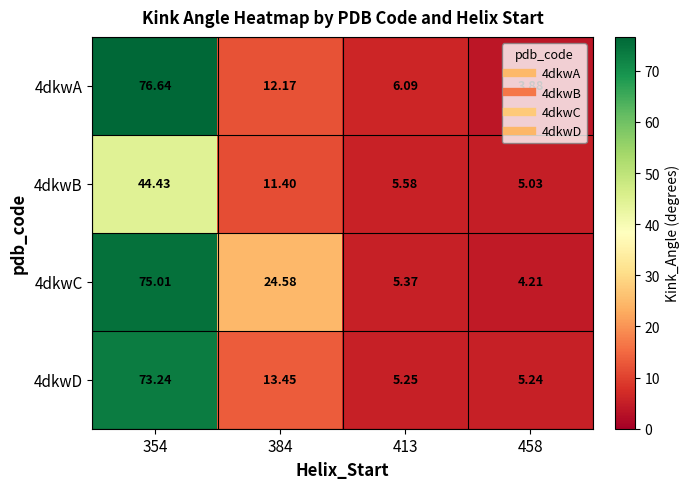

Is the value of 4dkwA at 413 greater than the value of 4dkwC at 413?

Yes